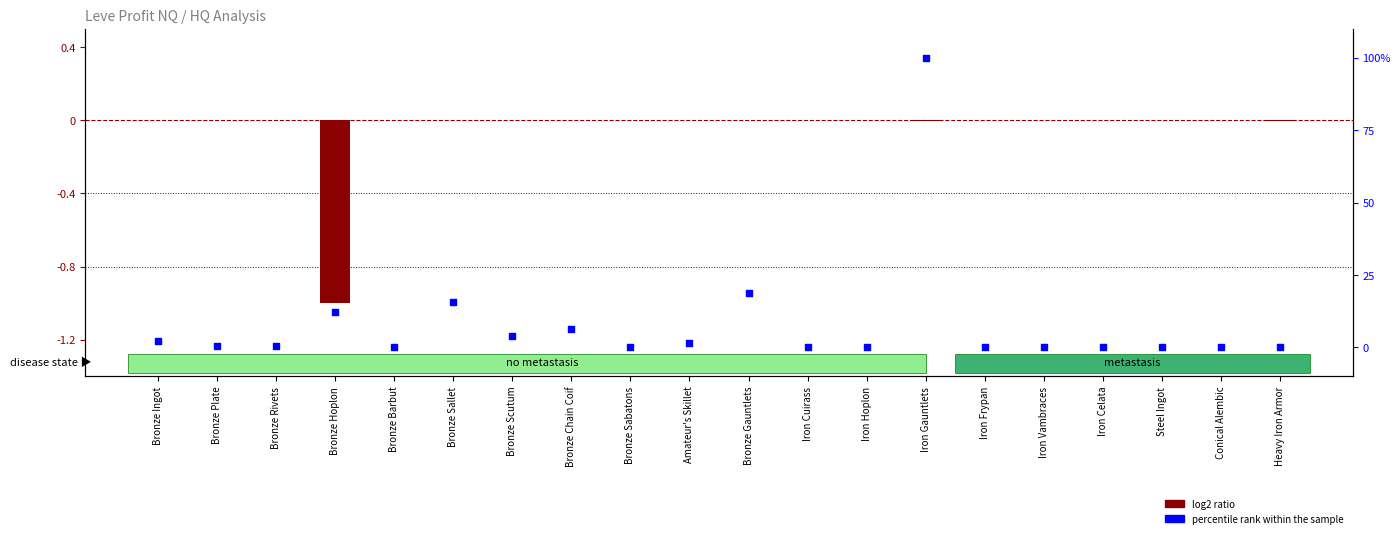

Which series has the largest total across all categories?

percentile rank within the sample